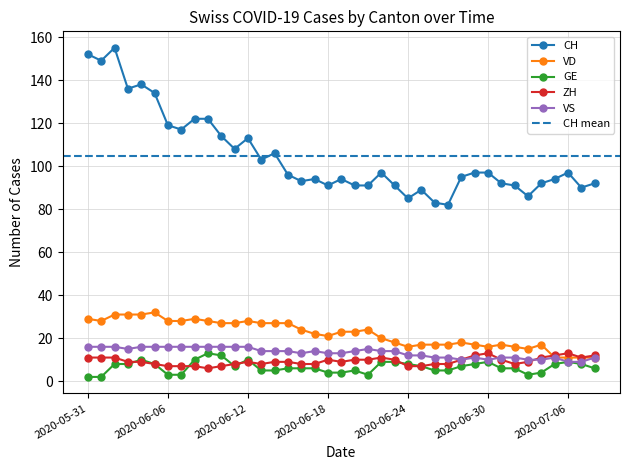

Read the GE value at 2020-06-15, to the nearest 5.

5